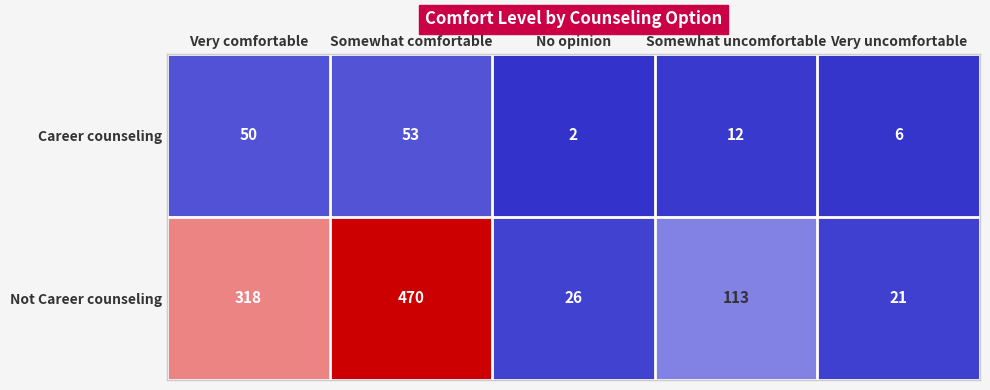

Rank the series at No opinion from highest to lowest value.

Not Career counseling, Career counseling